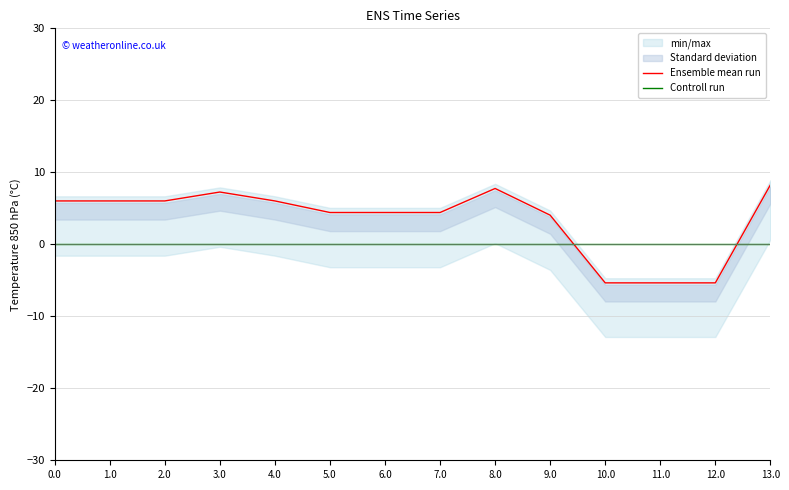

Reading right to left, transcribe all the data shown in this chart.

Ensemble mean run: 13.0=8.3	12.0=-5.4	11.0=-5.4	10.0=-5.4	9.0=4.0	8.0=7.8	7.0=4.4	6.0=4.4	5.0=4.4	4.0=6.0	3.0=7.3	2.0=6.0	1.0=6.0	0.0=6.0
Controll run: 13.0=0.0	12.0=0.0	11.0=0.0	10.0=0.0	9.0=0.0	8.0=0.0	7.0=0.0	6.0=0.0	5.0=0.0	4.0=0.0	3.0=0.0	2.0=0.0	1.0=0.0	0.0=0.0